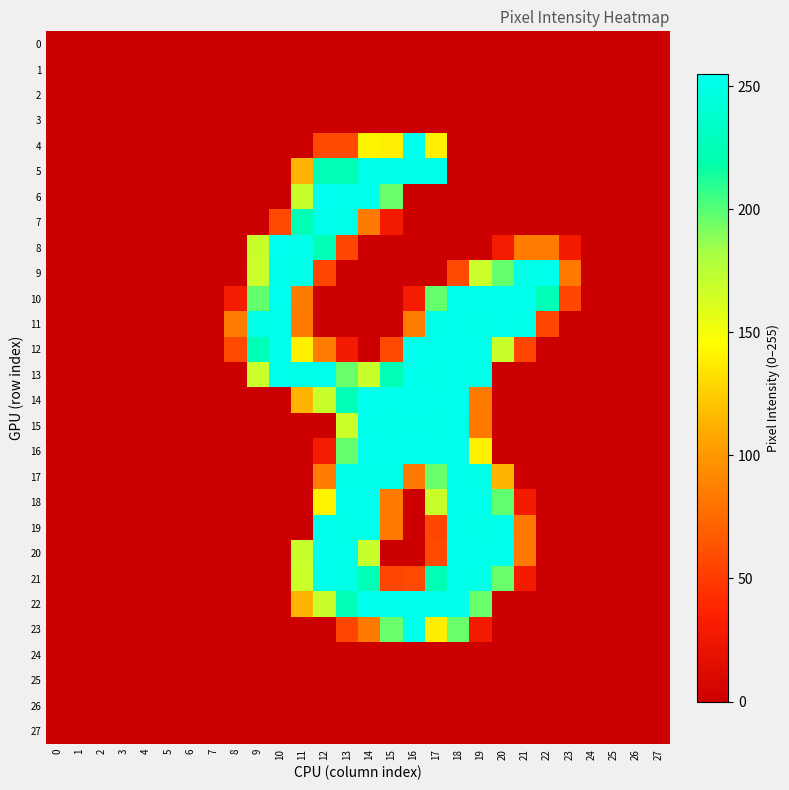

Count the number of categories in the chart.

28